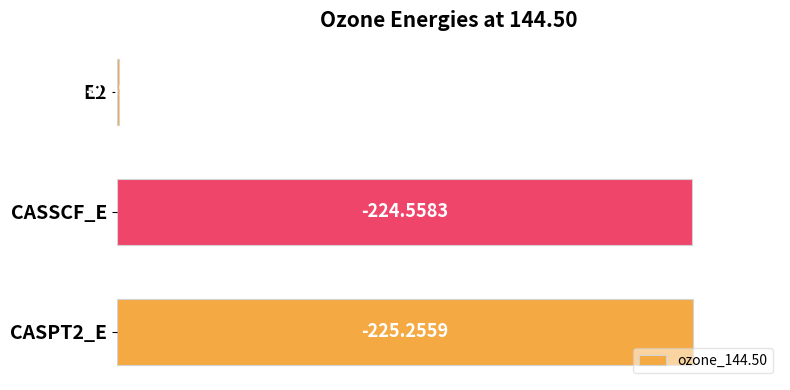

Are the bars horizontal?

Yes